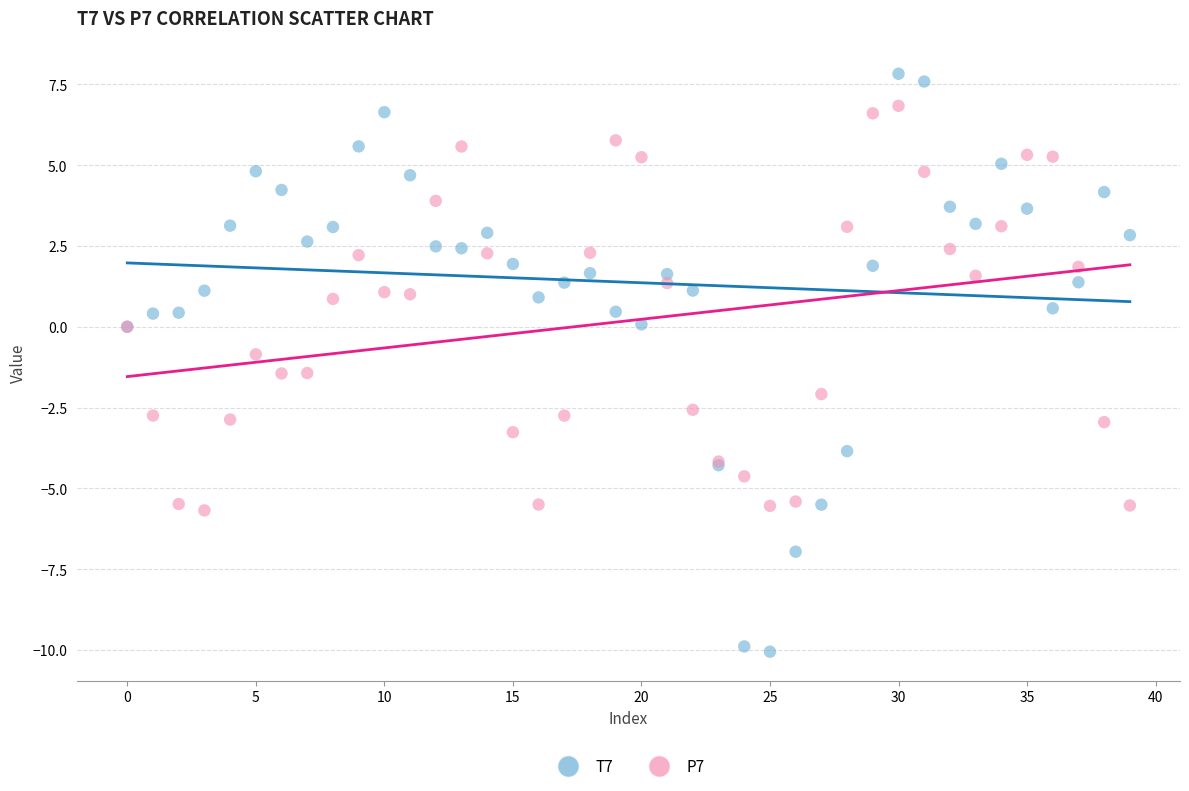

Which series has the largest Y range (max minus min)?

T7